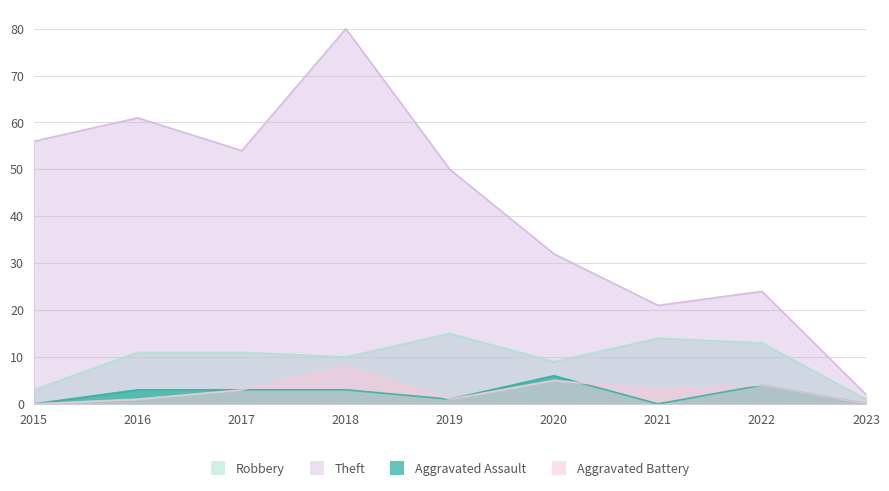

What is the sum of the Aggravated Battery values at 2023 and 2020?

5